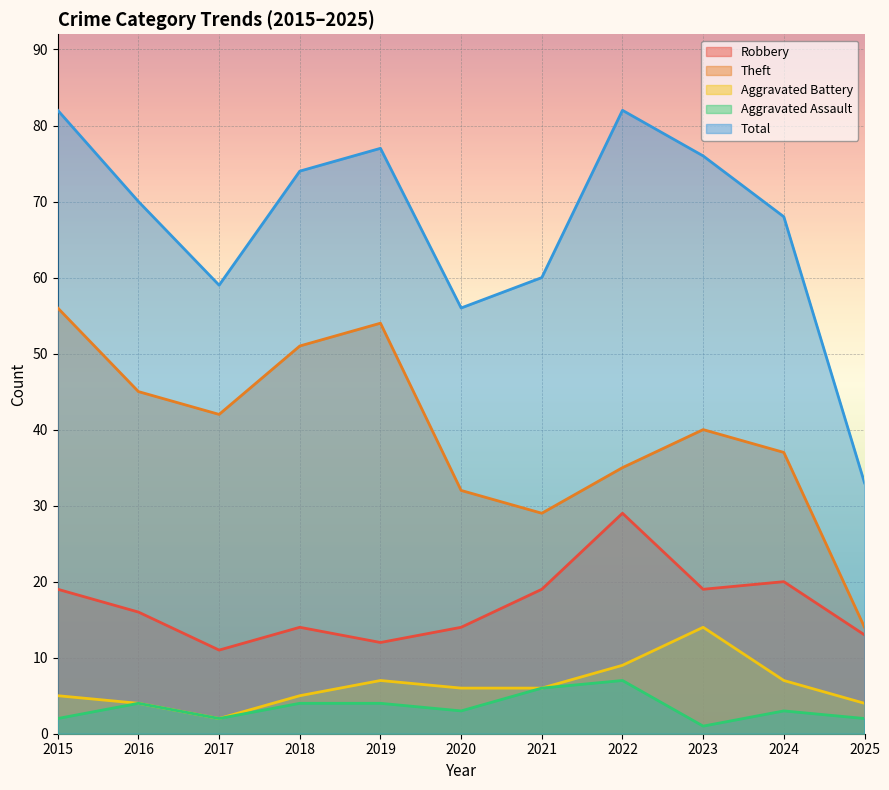

The Robbery series shows 14 at 2018. True or false?

True